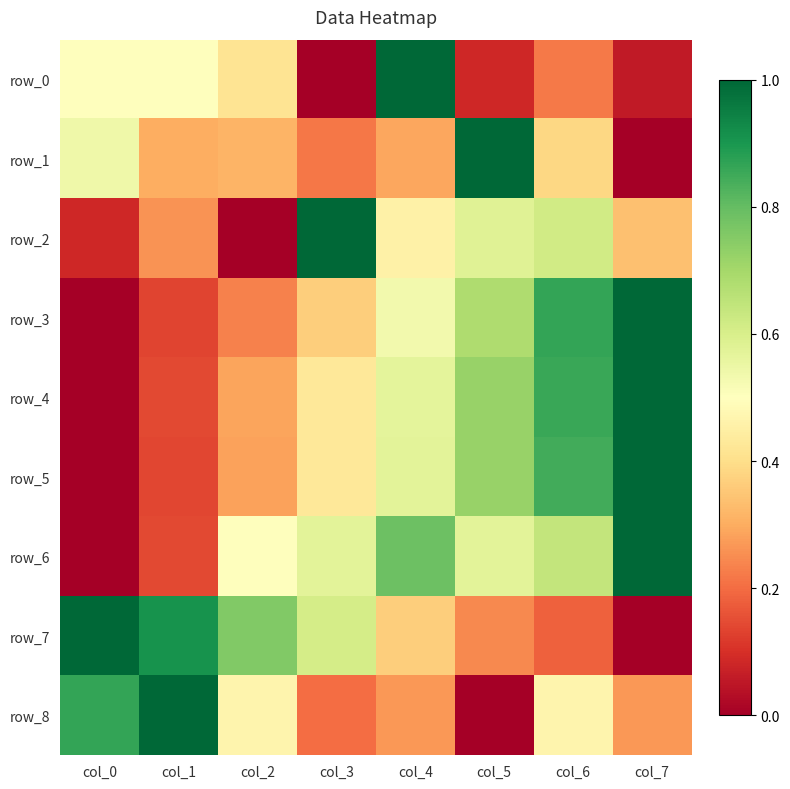

Reading left to right, list all the values displayed in this chart.

row_0: col_0=0.5	col_1=0.5	col_2=0.4	col_3=0.0	col_4=1.0	col_5=0.1	col_6=0.2	col_7=0.1
row_1: col_0=0.5	col_1=0.3	col_2=0.3	col_3=0.2	col_4=0.3	col_5=1.0	col_6=0.4	col_7=0.0
row_2: col_0=0.1	col_1=0.3	col_2=0.0	col_3=1.0	col_4=0.5	col_5=0.6	col_6=0.6	col_7=0.3
row_3: col_0=0.0	col_1=0.1	col_2=0.2	col_3=0.4	col_4=0.5	col_5=0.7	col_6=0.9	col_7=1.0
row_4: col_0=0.0	col_1=0.1	col_2=0.3	col_3=0.4	col_4=0.6	col_5=0.7	col_6=0.9	col_7=1.0
row_5: col_0=0.0	col_1=0.1	col_2=0.3	col_3=0.4	col_4=0.6	col_5=0.7	col_6=0.8	col_7=1.0
row_6: col_0=0.0	col_1=0.1	col_2=0.5	col_3=0.6	col_4=0.8	col_5=0.6	col_6=0.6	col_7=1.0
row_7: col_0=1.0	col_1=0.9	col_2=0.8	col_3=0.6	col_4=0.4	col_5=0.2	col_6=0.2	col_7=0.0
row_8: col_0=0.9	col_1=1.0	col_2=0.5	col_3=0.2	col_4=0.3	col_5=0.0	col_6=0.5	col_7=0.3